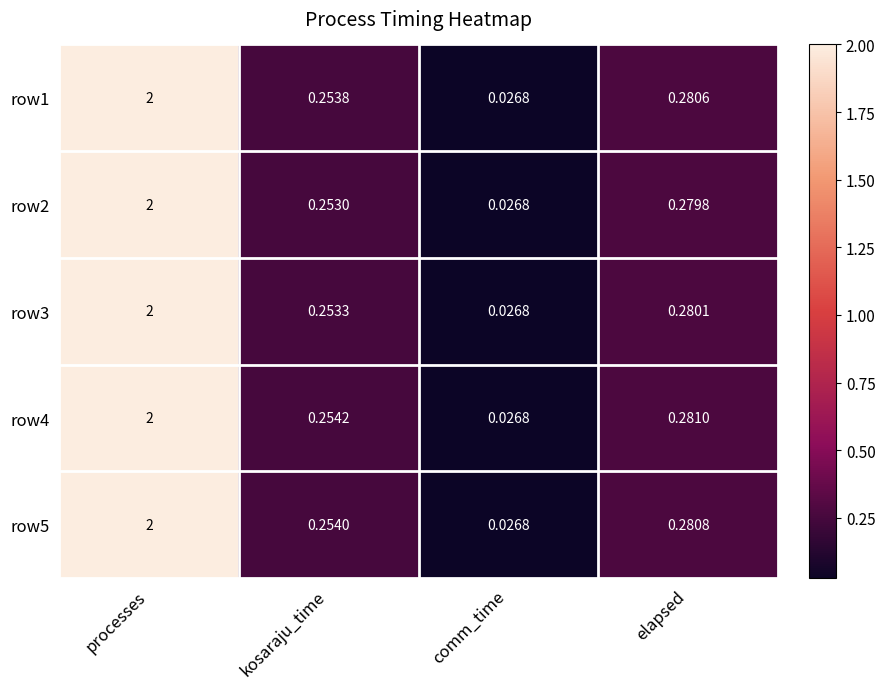

At which label is row2 closest to 1?

elapsed